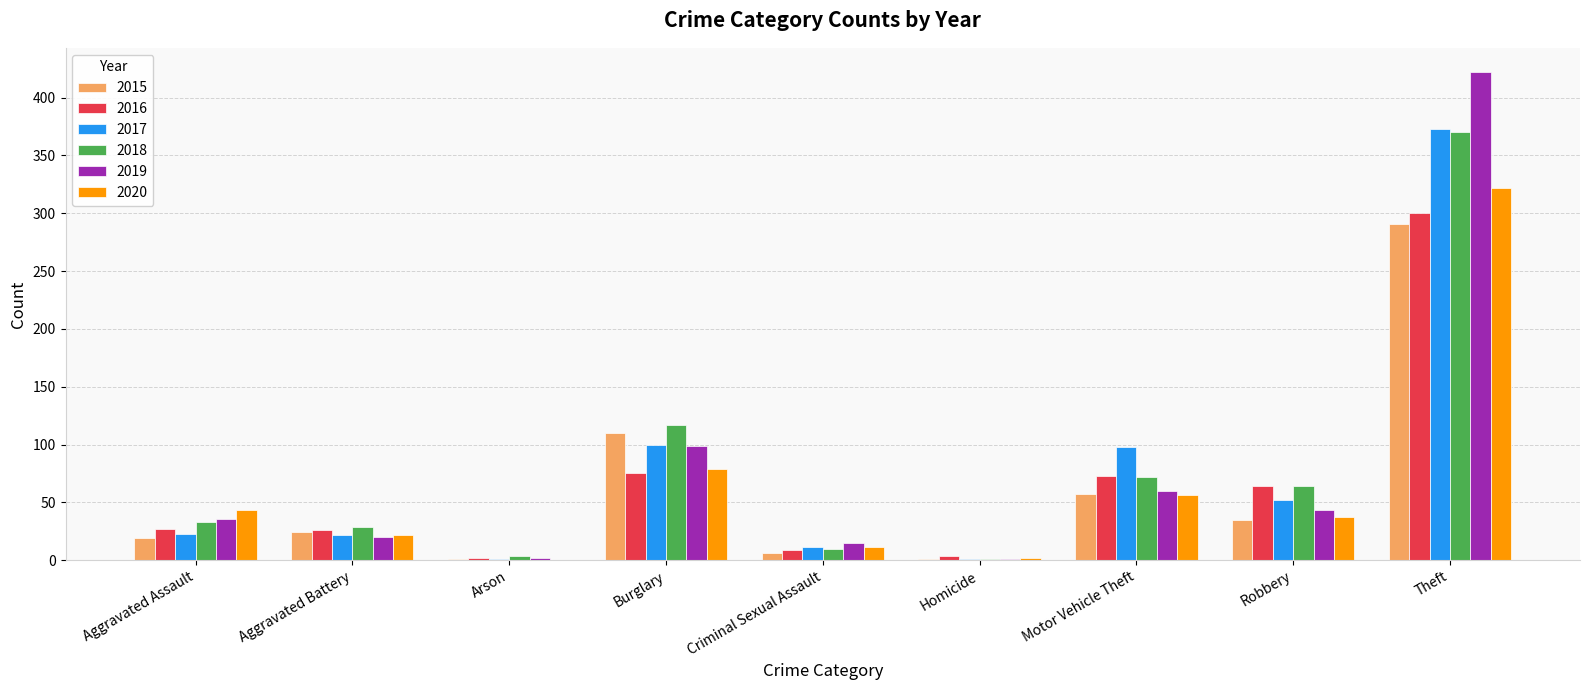

Which series changed the most between Aggravated Battery and Motor Vehicle Theft?

2017